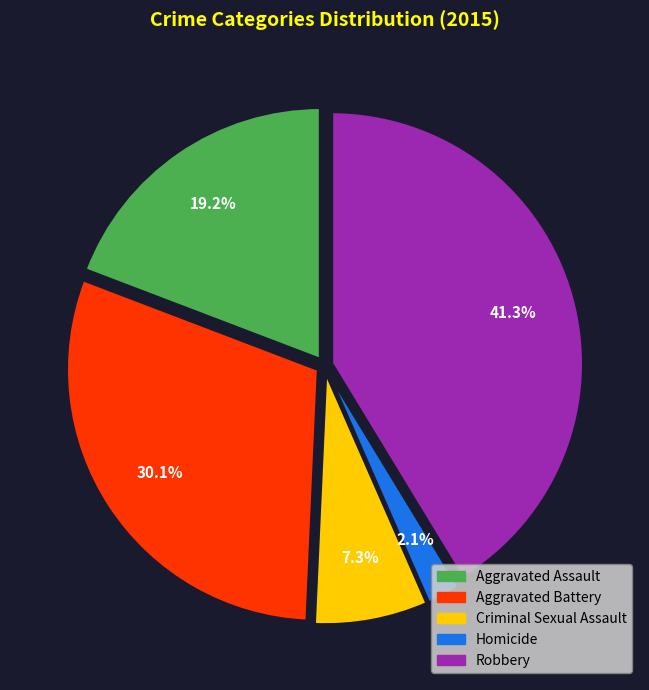

Does any single category account for the majority?

No